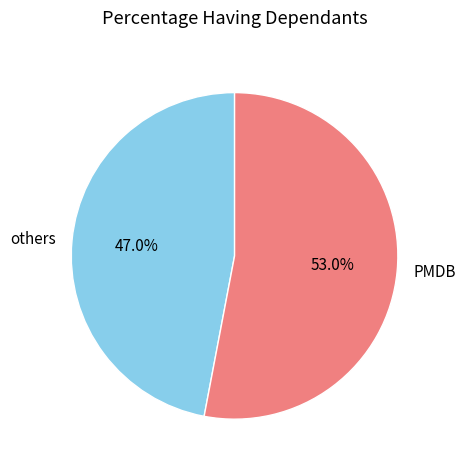

Between others and PMDB, which is larger?

PMDB